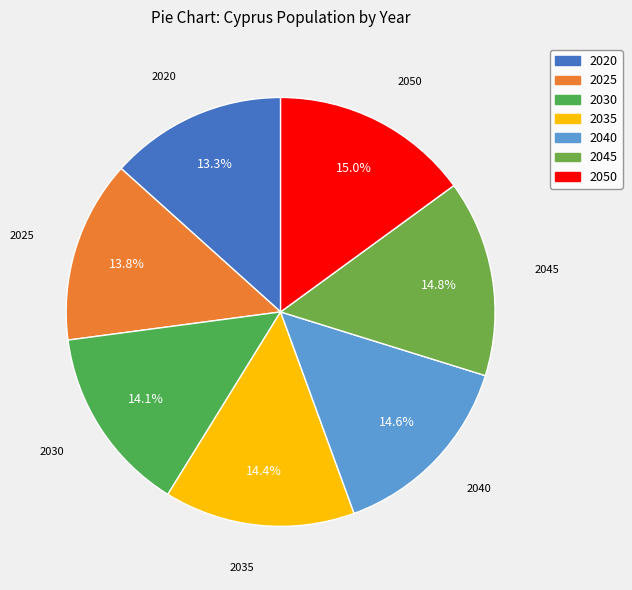

To the nearest percent, what is the average slice percentage?

14%